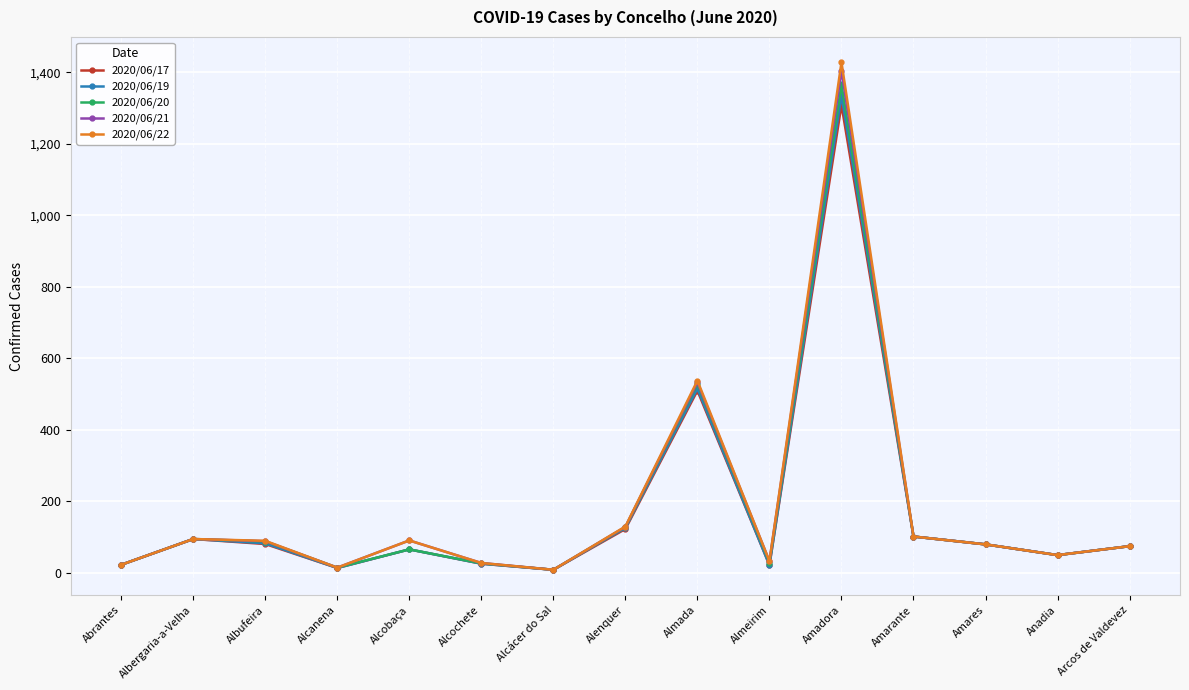

The 2020/06/21 series shows 641 at Amadora. True or false?

False